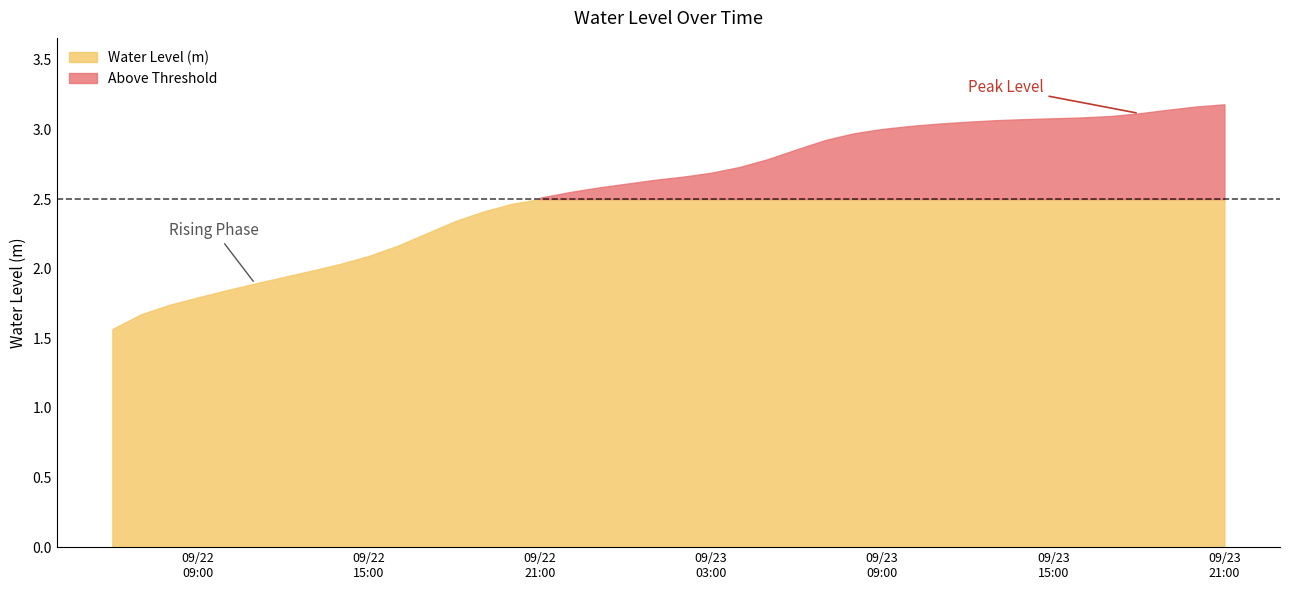

Reading left to right, transcribe all the data shown in this chart.

1.6	1.7	1.7	1.8	1.8	1.9	1.9	2.0	2.0	2.1	2.2	2.3	2.3	2.4	2.5	2.5	2.5	2.6	2.6	2.6	2.7	2.7	2.7	2.8	2.9	2.9	3.0	3.0	3.0	3.0	3.1	3.1	3.1	3.1	3.1	3.1	3.1	3.1	3.2	3.2